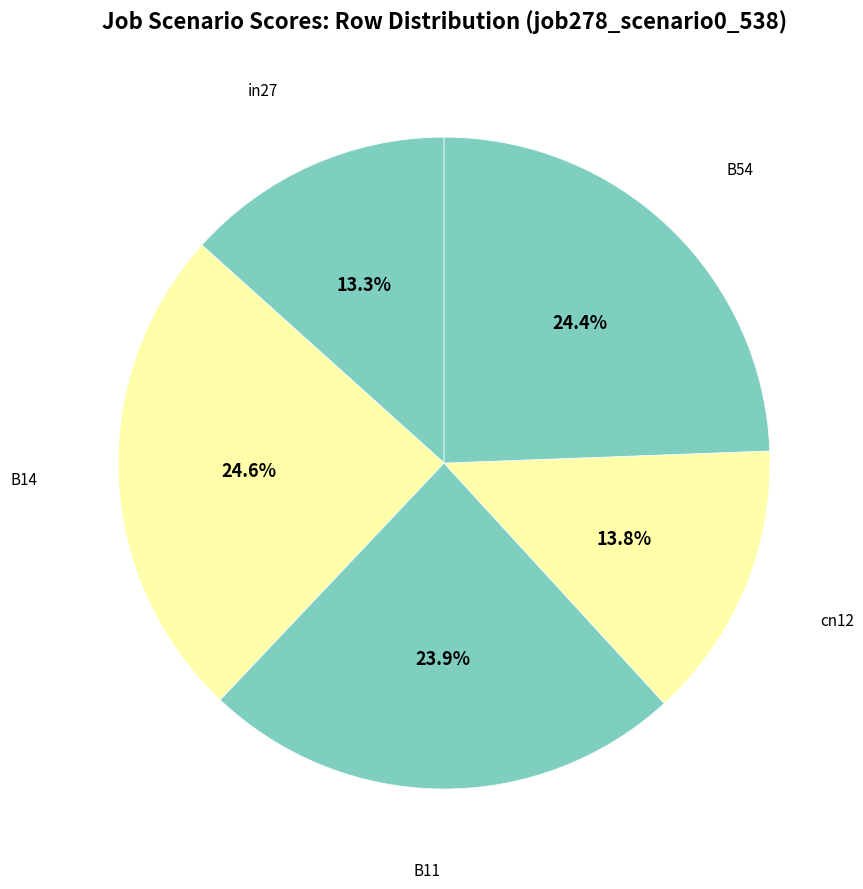

Which slice is the largest?

B14